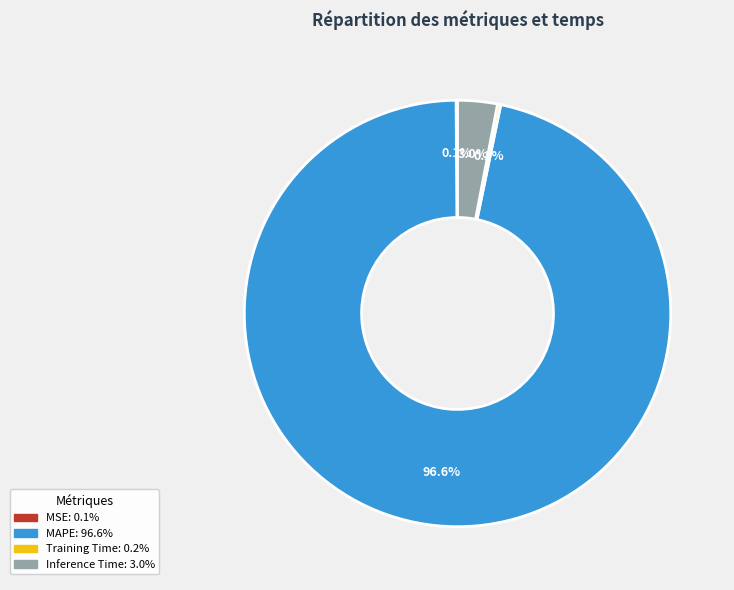

What is the largest slice in the pie chart?

MAPE